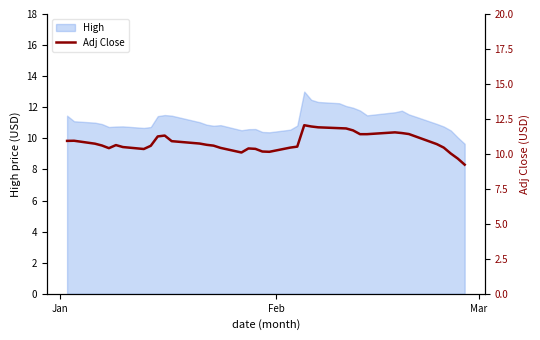

What is the lowest value of the High series?

9.7